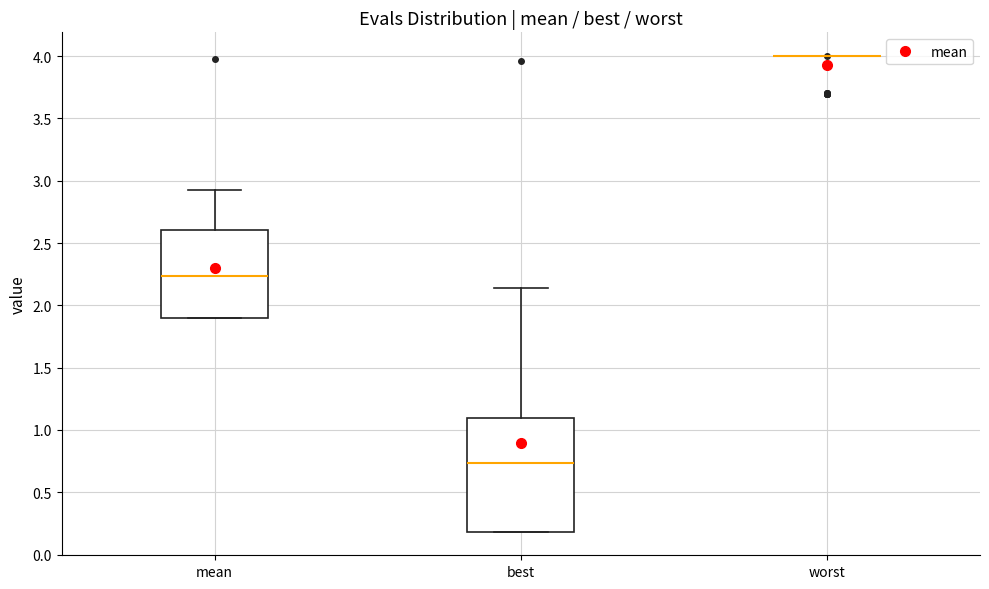

Which box is the tallest, from its lower edge to its upper edge?

best